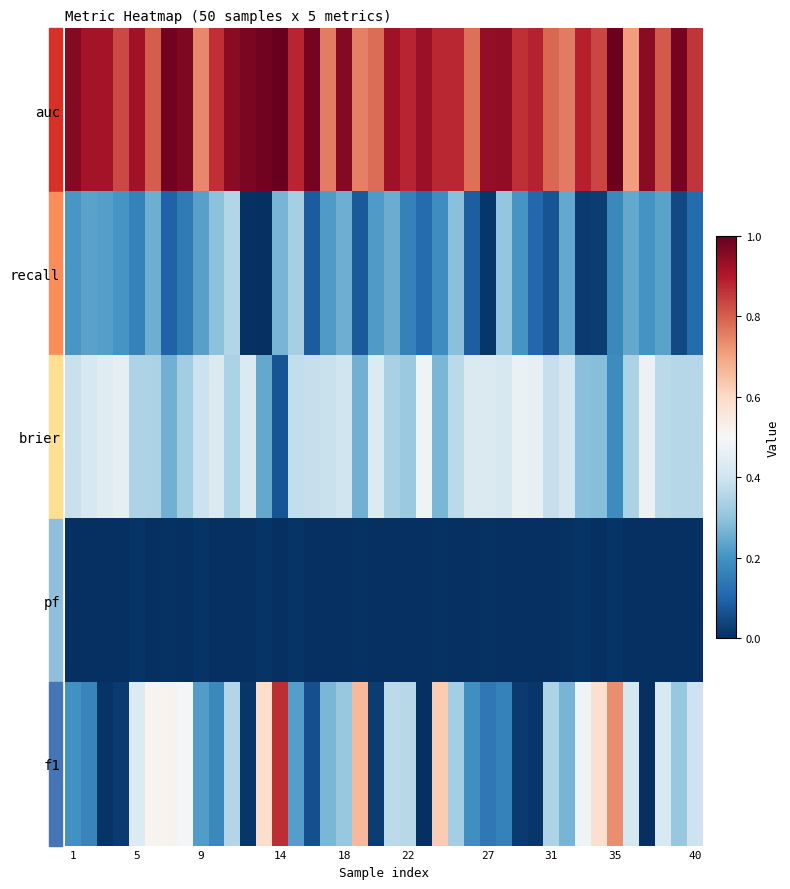

Reading left to right, extract all data points from this chart.

auc: 1.0	0.9	0.9	0.8	0.9	0.8	1.0	1.0	0.7	0.9	1.0	1.0	1.0	1.0	0.9	1.0	0.8	1.0	0.8	0.8	0.9	0.9	0.9	0.9	0.9	0.8	0.9	0.9	0.9	0.9	0.8	0.8	0.9	0.8	1.0	0.7	1.0	0.8	1.0	0.9
recall: 0.2	0.2	0.2	0.2	0.2	0.3	0.1	0.1	0.2	0.3	0.4	0.0	0.0	0.3	0.3	0.1	0.2	0.3	0.1	0.2	0.3	0.2	0.1	0.2	0.3	0.1	0.0	0.3	0.2	0.1	0.1	0.2	0.0	0.0	0.2	0.2	0.2	0.2	0.1	0.1
brier: 0.4	0.4	0.4	0.5	0.3	0.3	0.3	0.3	0.4	0.4	0.3	0.4	0.2	0.1	0.4	0.4	0.4	0.4	0.3	0.4	0.3	0.3	0.5	0.3	0.4	0.4	0.4	0.4	0.5	0.5	0.4	0.4	0.3	0.3	0.2	0.3	0.5	0.4	0.4	0.4
pf: 0.0	0.0	0.0	0.0	0.0	0.0	0.0	0.0	0.0	0.0	0.0	0.0	0.0	0.0	0.0	0.0	0.0	0.0	0.0	0.0	0.0	0.0	0.0	0.0	0.0	0.0	0.0	0.0	0.0	0.0	0.0	0.0	0.0	0.0	0.0	0.0	0.0	0.0	0.0	0.0
f1: 0.2	0.2	0.0	0.0	0.4	0.5	0.5	0.5	0.2	0.2	0.4	0.0	0.6	0.9	0.2	0.1	0.3	0.3	0.7	0.0	0.4	0.4	0.0	0.6	0.3	0.2	0.1	0.2	0.0	0.0	0.3	0.3	0.5	0.6	0.7	0.4	0.0	0.4	0.3	0.4